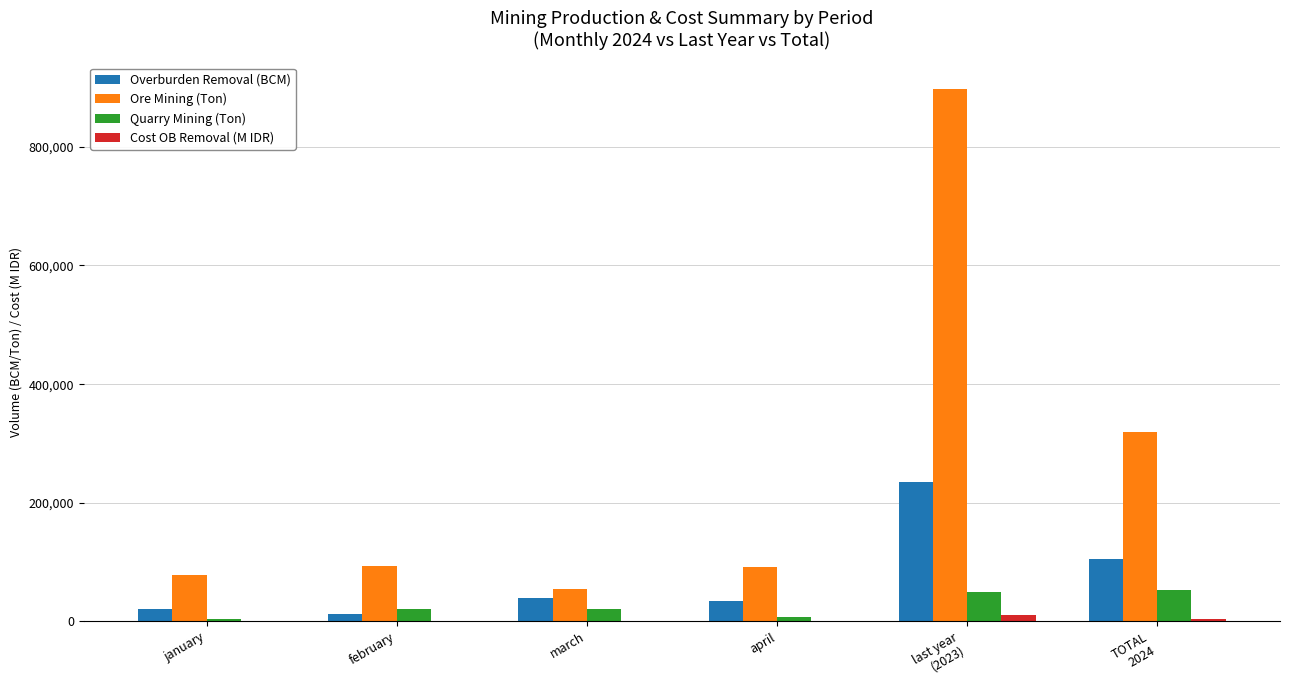

True or false: Ore Mining (Ton) has a value of 140486.6 at january.

False